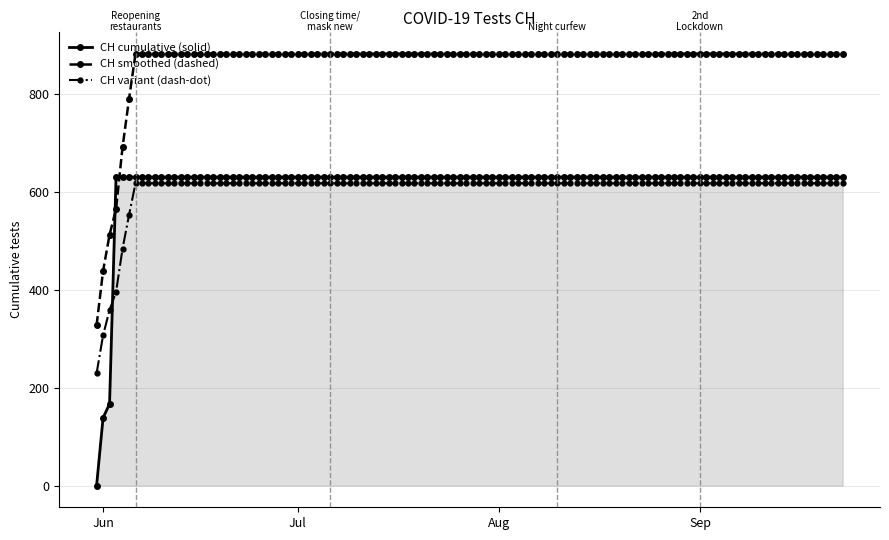

What is the value of the CH smoothed (dashed) point at the 115th from the left?

883.4